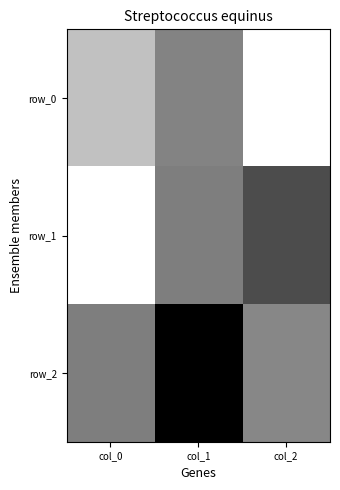

Rank the categories by row_2 value from highest to lowest.

col_1, col_0, col_2